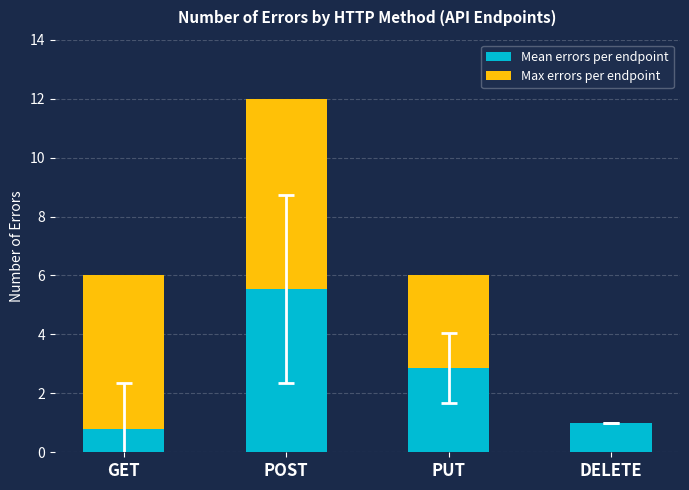

At which category is the sum across all series the highest?

POST